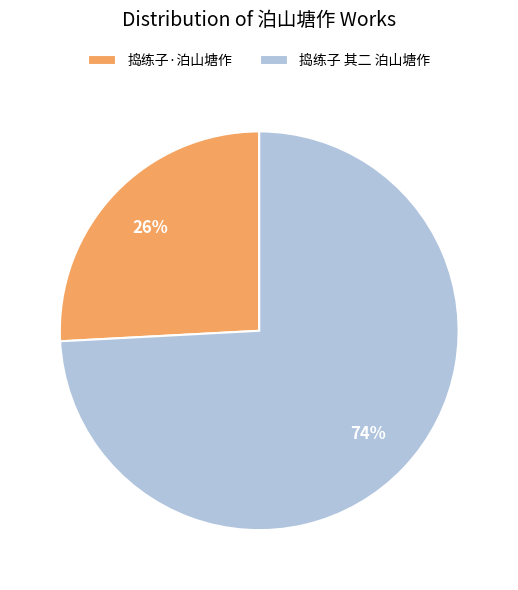

Which has a higher value, 捣练子·泊山塘作 or 捣练子 其二 泊山塘作?

捣练子 其二 泊山塘作